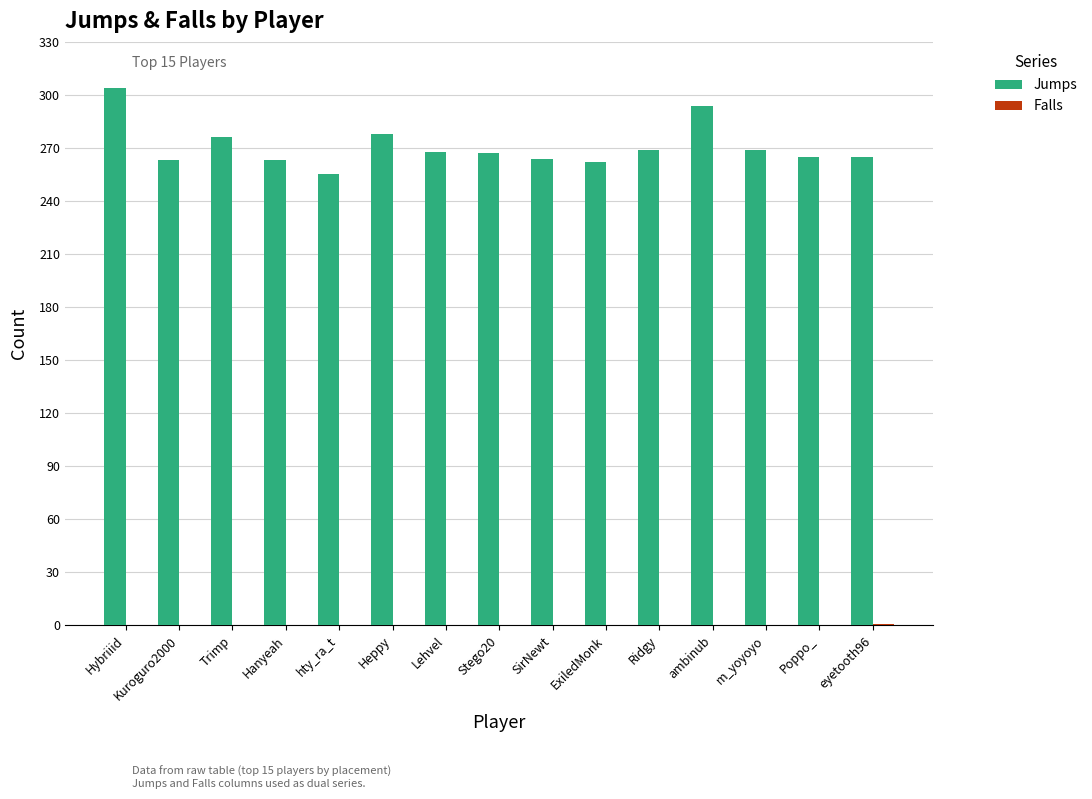

Which label corresponds to the largest value in the chart?

Hybriiid